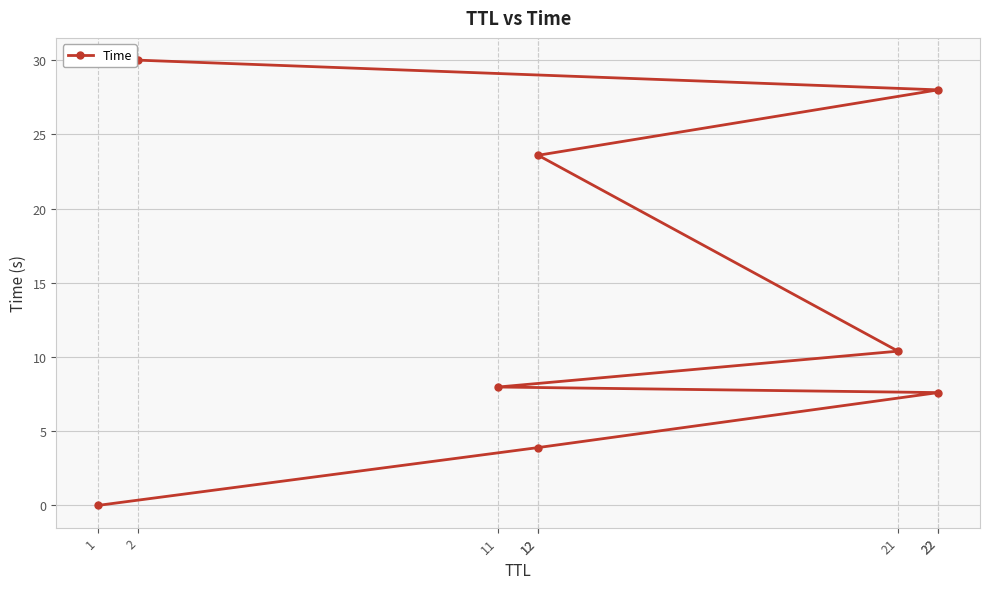

What is the change in value from 22 to 22?

+20.4